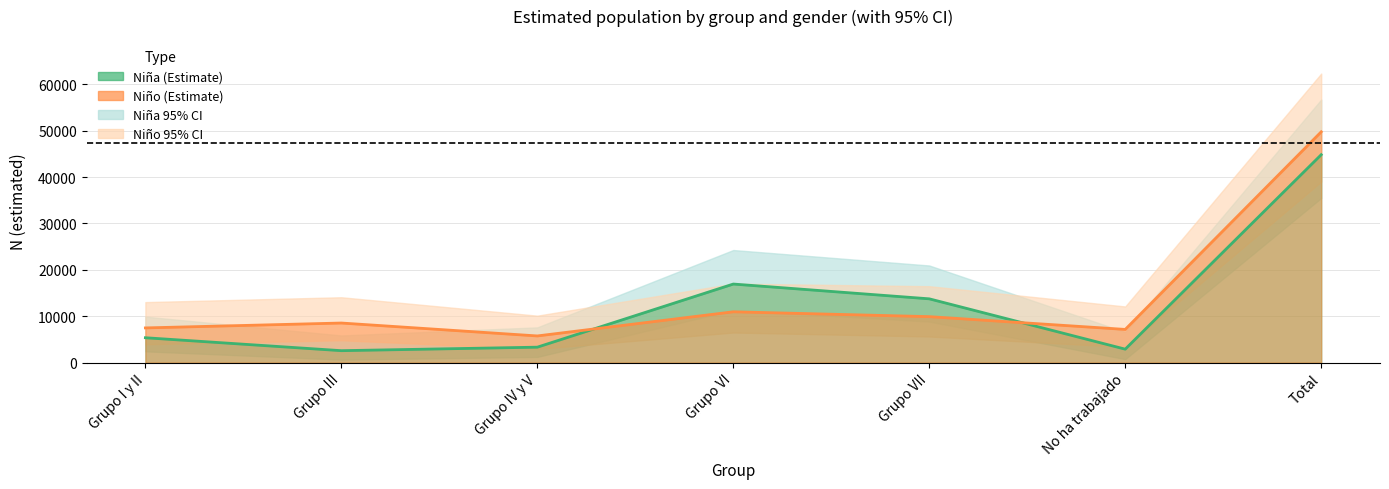

Is the value of Nino_N_estimada at No ha trabajado greater than the value of Nina_lim_inf at Grupo VII?

No